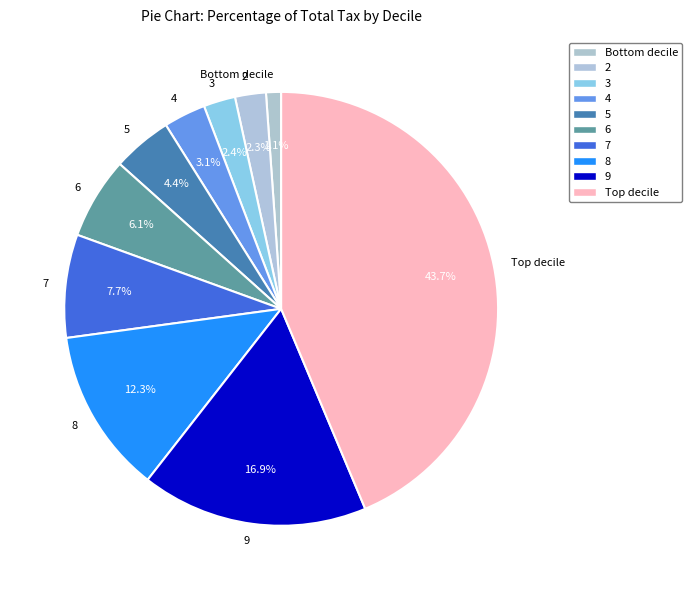

How many slices are in this pie chart?

10